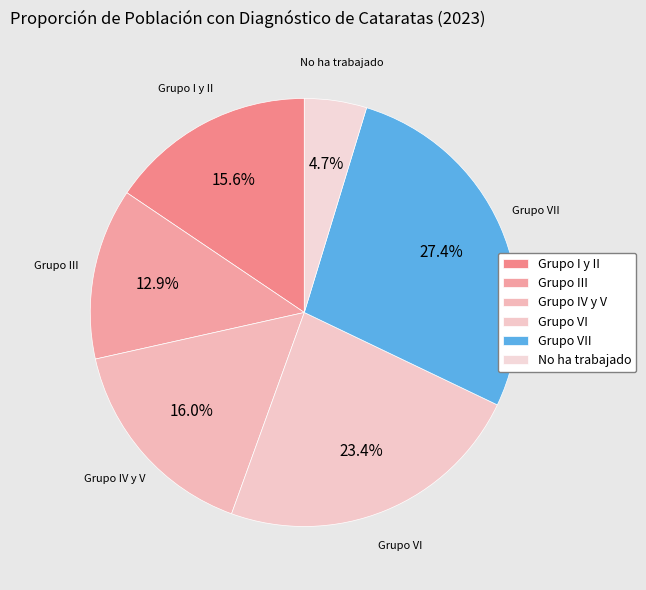

Count the number of slices in the pie.

6